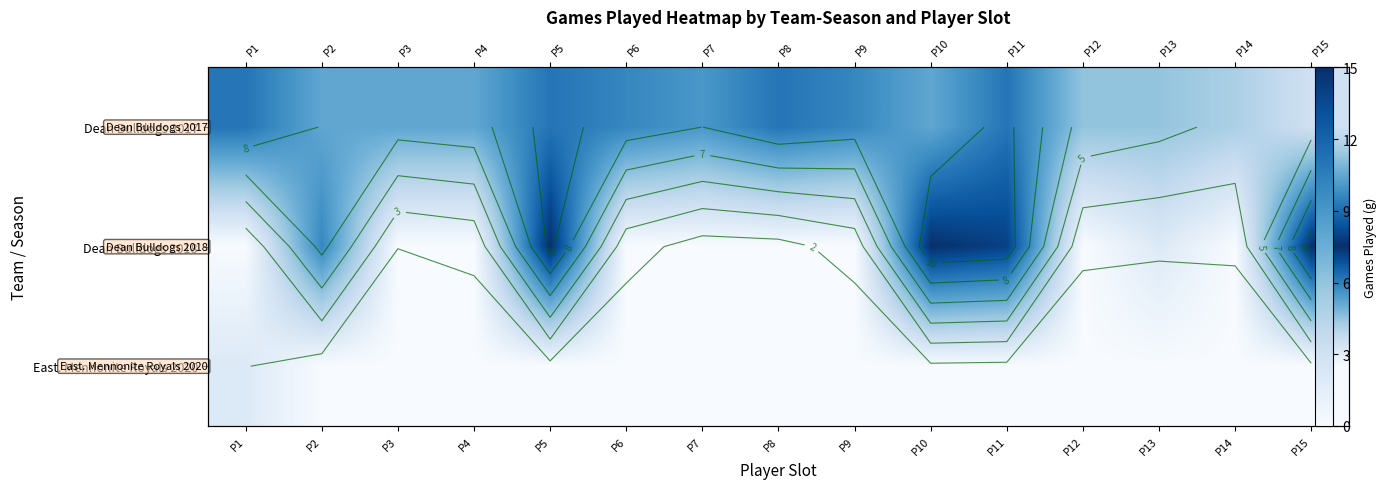

What is the total value across all series at P2?

18